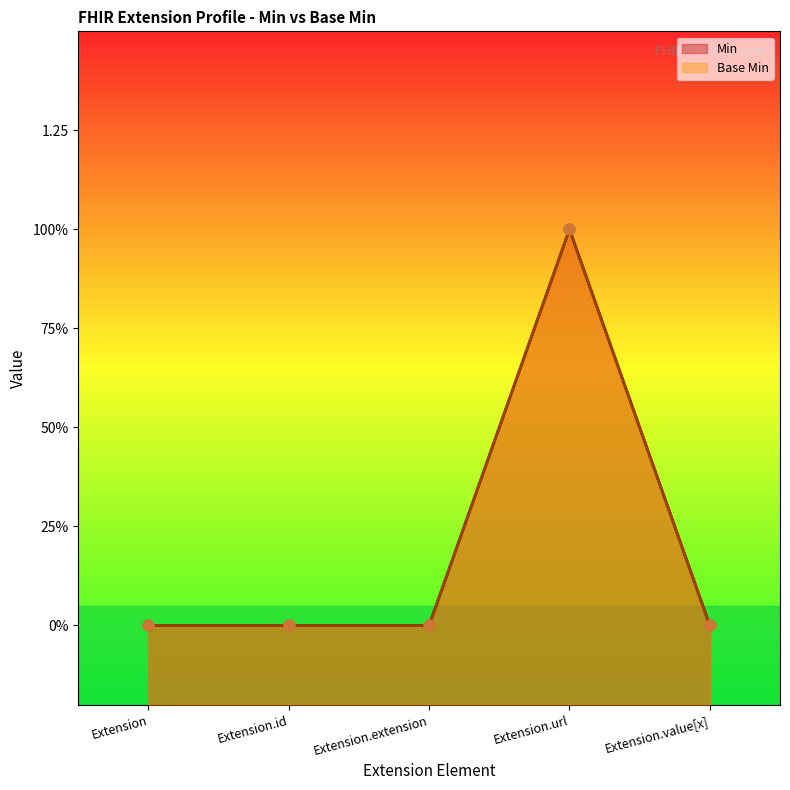

At how many categories does at least one series exceed 0?

1